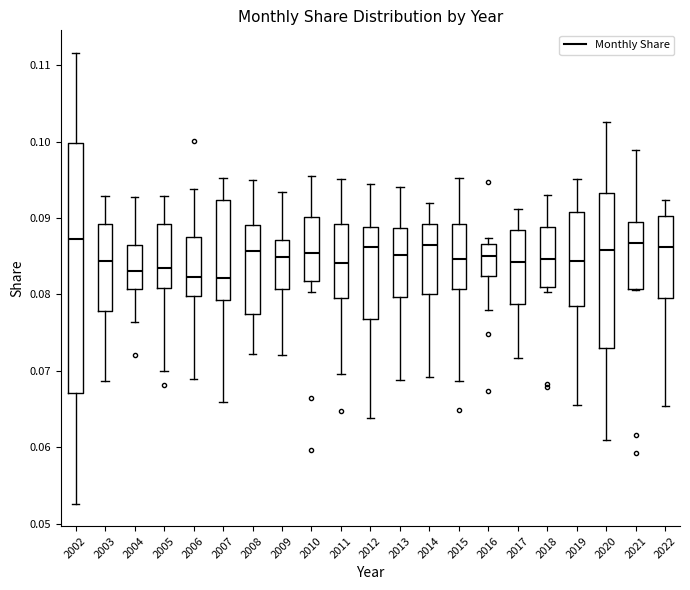

Where is the upper edge of the box at x = 2014 on the y-axis? The values are not printed on the chart, so give them approximately, as read against the axis.

0.089